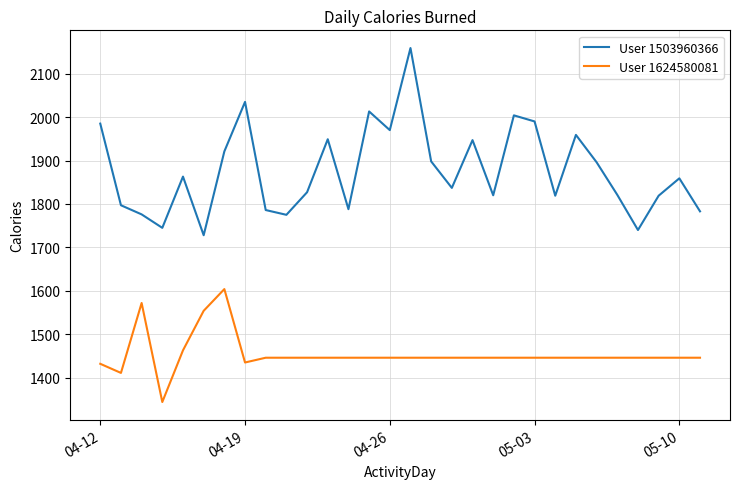

At how many categories does at least one series exceed 1808?

21